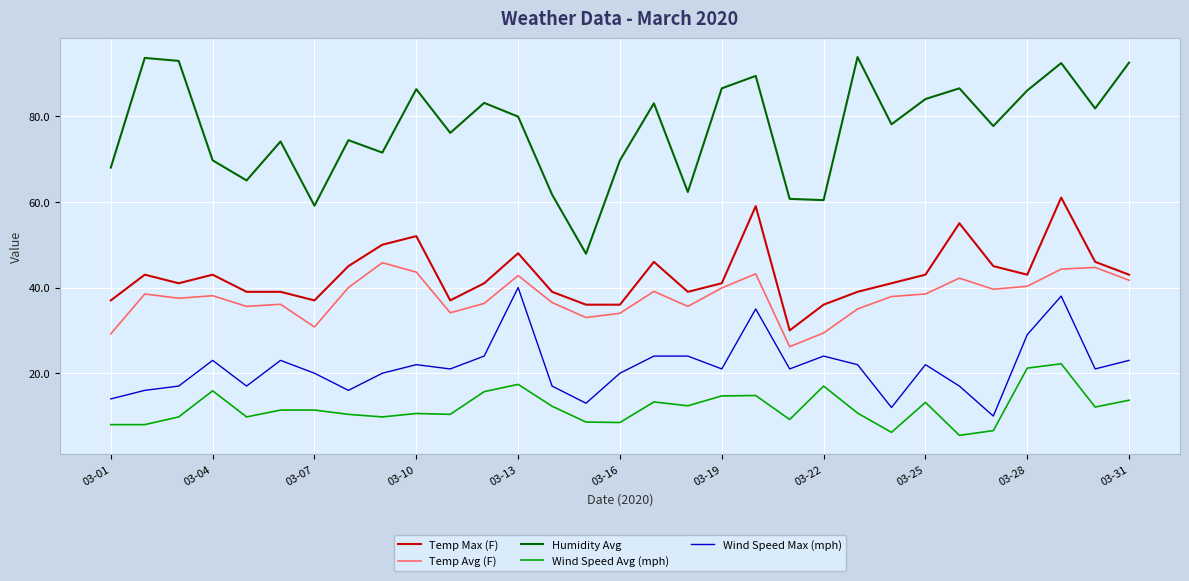

Which series has the largest total across all categories?

Humidity Avg